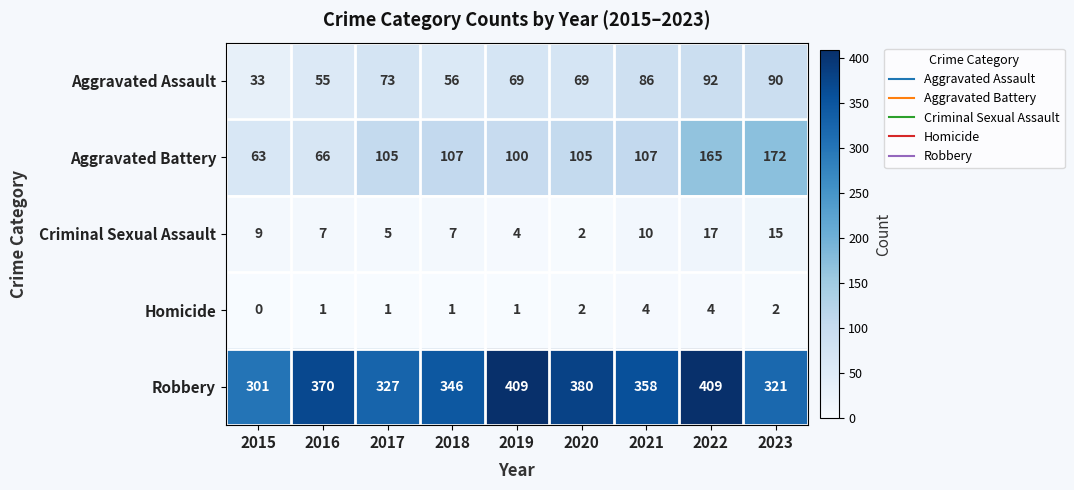

List the series in order of their peak value, highest first.

Robbery, Aggravated Battery, Aggravated Assault, Criminal Sexual Assault, Homicide